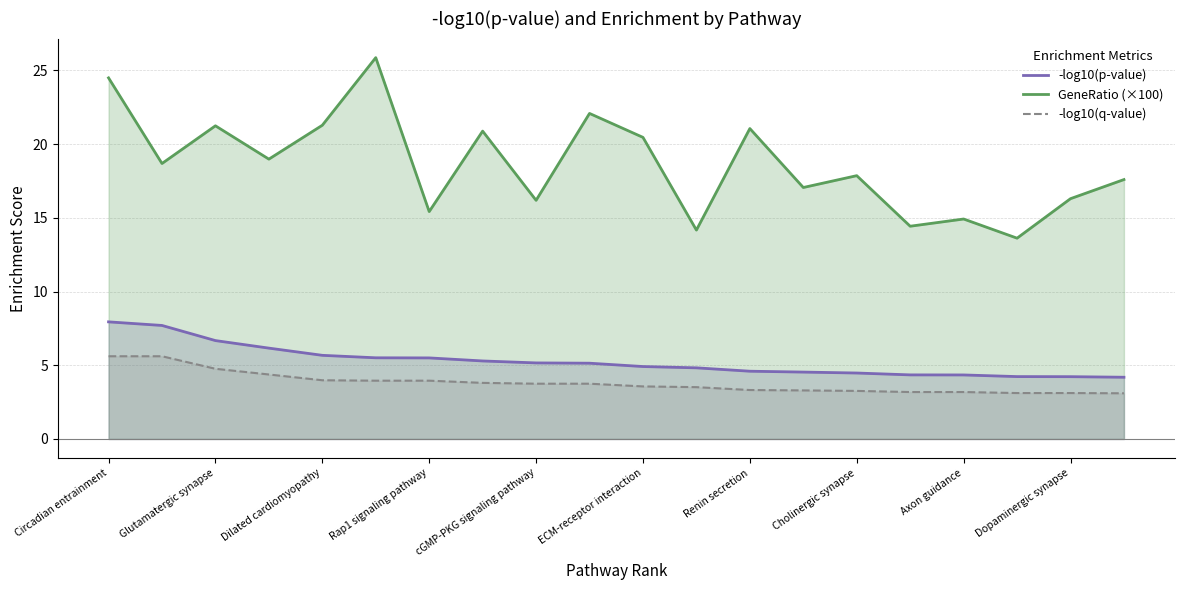

Reading left to right, transcribe all the data shown in this chart.

-log10(p-value): 7.9	7.7	6.7	6.2	5.7	5.5	5.5	5.3	5.2	5.1	4.9	4.8	4.6	4.5	4.5	4.3	4.3	4.2	4.2	4.2
GeneRatio (×100): 24.5	18.7	21.2	19.0	21.3	25.9	15.4	20.9	16.2	22.1	20.5	14.2	21.1	17.1	17.9	14.4	14.9	13.6	16.3	17.6
-log10(q-value): 5.6	5.6	4.8	4.4	4.0	4.0	4.0	3.8	3.7	3.7	3.6	3.5	3.3	3.3	3.3	3.2	3.2	3.1	3.1	3.1